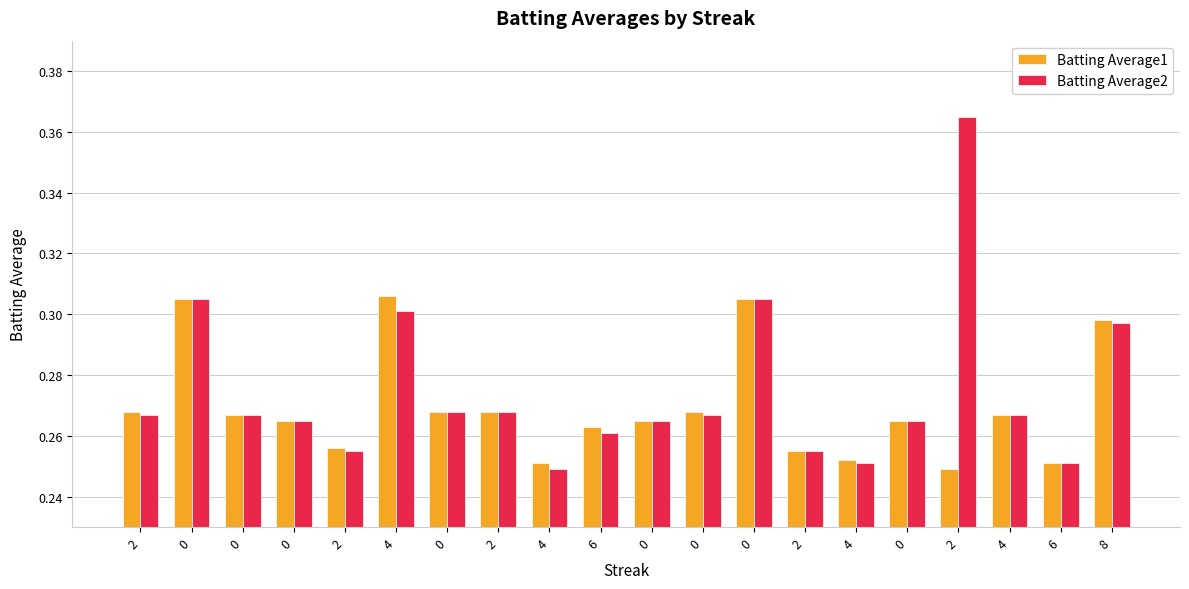

List the series in order of their overall mean, lowest first.

Batting Average1, Batting Average2